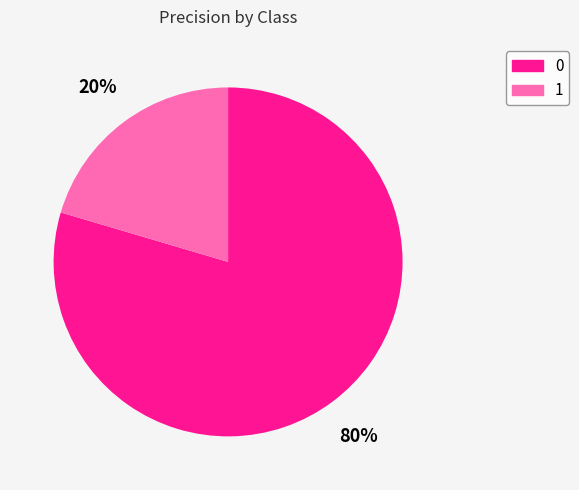

True or false: 0 accounts for 89% of the total.

False